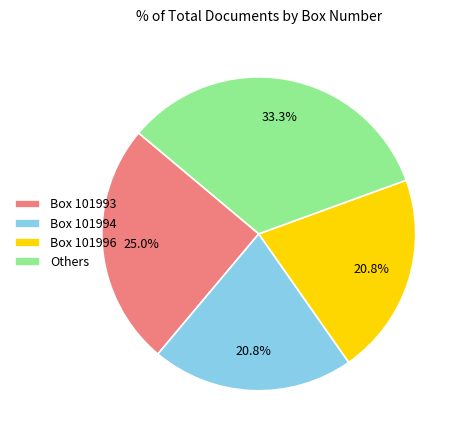

What is the ratio of the value at Box 101993 to the value at Box 101994?

1.2